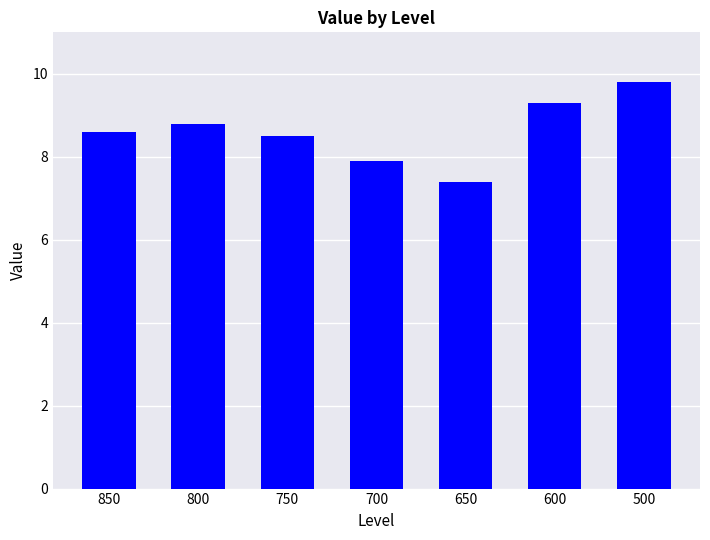

The chart shows a value of 7.4 at 650. True or false?

True